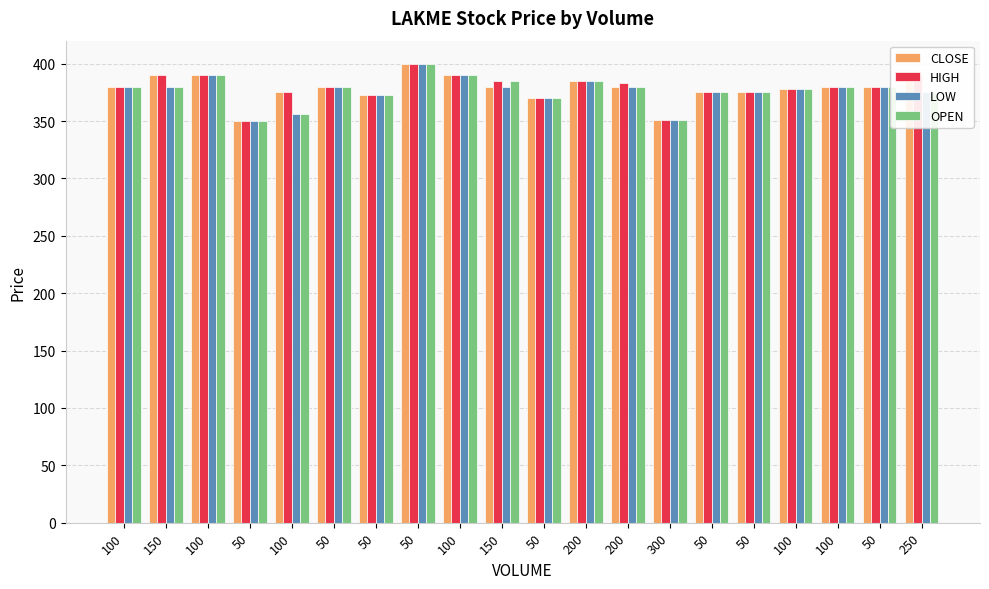

Reading left to right, extract all data points from this chart.

CLOSE: 380.0	390.0	390.0	350.0	375.0	380.0	372.5	400.0	390.0	380.0	370.0	385.0	380.0	351.0	375.0	375.0	377.5	380.0	380.0	390.0
HIGH: 380.0	390.0	390.0	350.0	375.0	380.0	372.5	400.0	390.0	385.0	370.0	385.0	383.0	351.0	375.0	375.0	377.5	380.0	380.0	390.0
LOW: 380.0	380.0	390.0	350.0	356.0	380.0	372.5	400.0	390.0	380.0	370.0	385.0	380.0	351.0	375.0	375.0	377.5	380.0	380.0	375.0
OPEN: 380.0	380.0	390.0	350.0	356.0	380.0	372.5	400.0	390.0	385.0	370.0	385.0	380.0	351.0	375.0	375.0	377.5	380.0	380.0	375.0